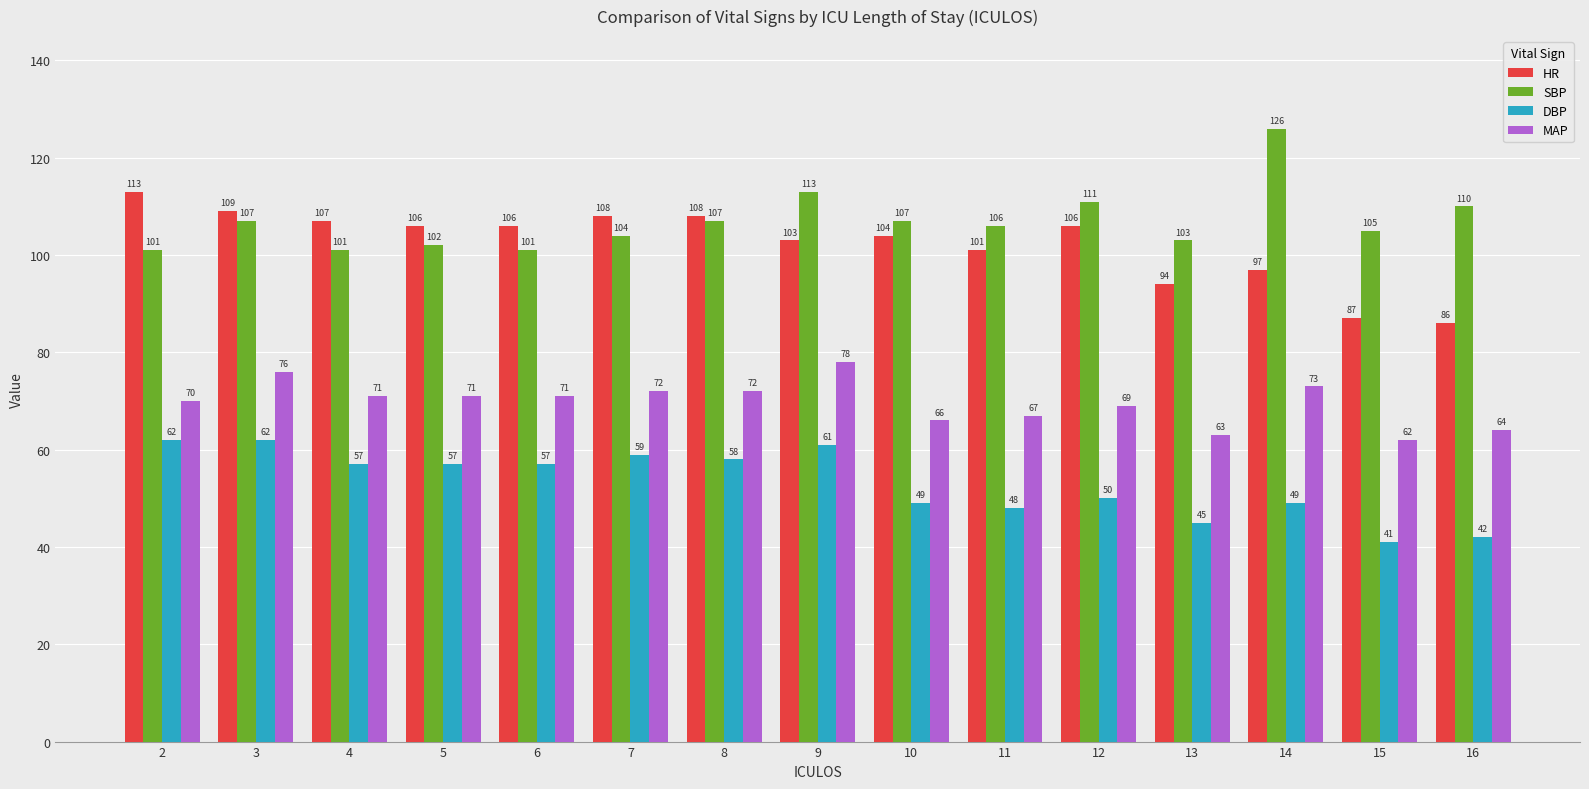

At 16, list the series in order from smallest to largest.

DBP, MAP, HR, SBP